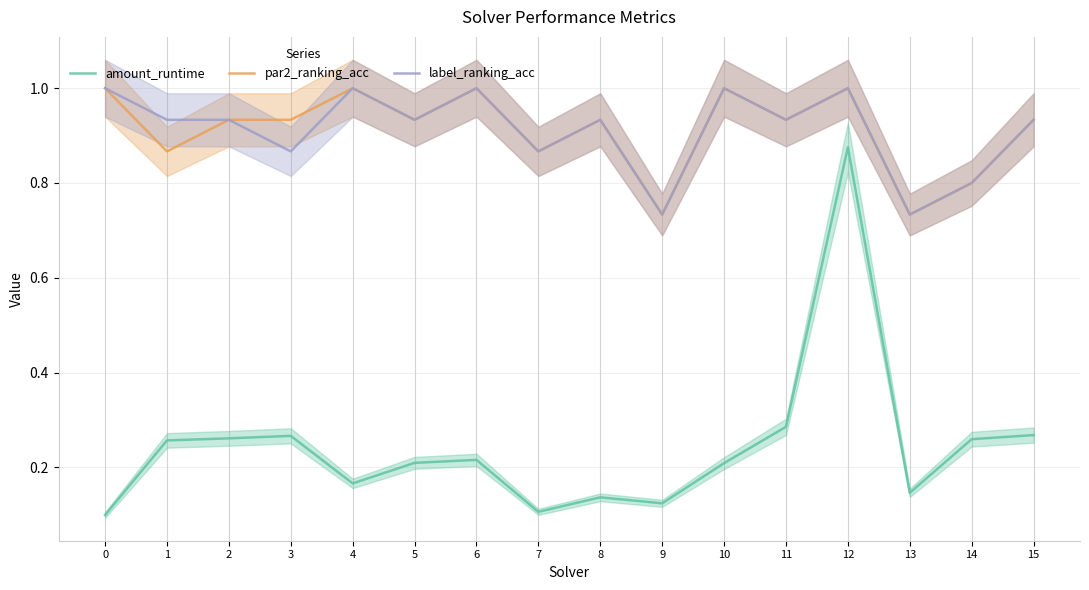

True or false: label_ranking_acc and amount_runtime intersect in this chart.

False